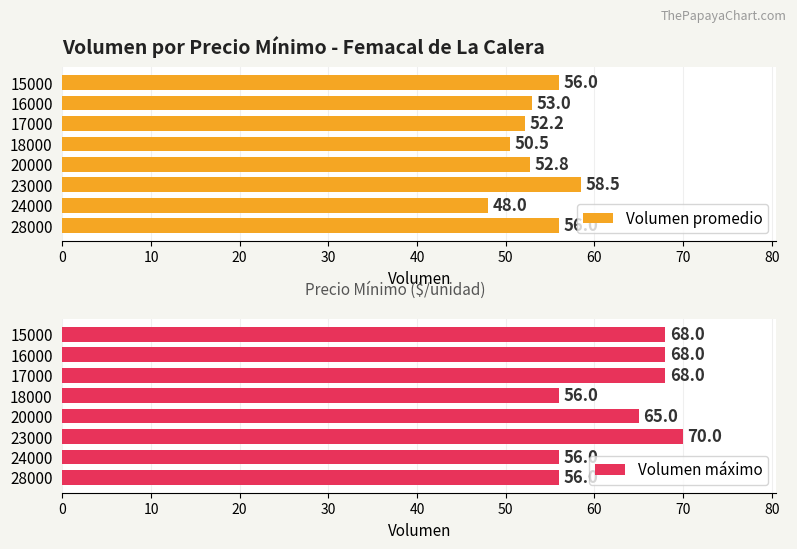

How many bars are there in each group?

2